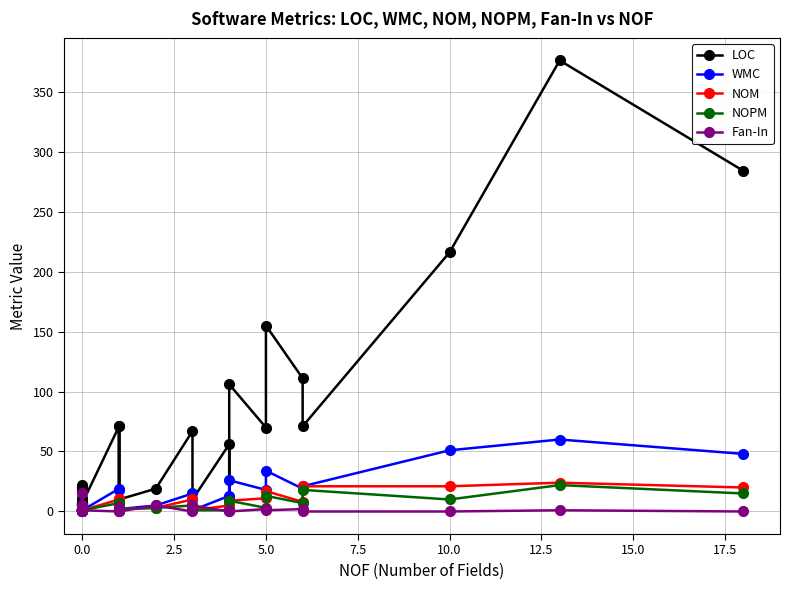

How many lines are shown in the chart?

5